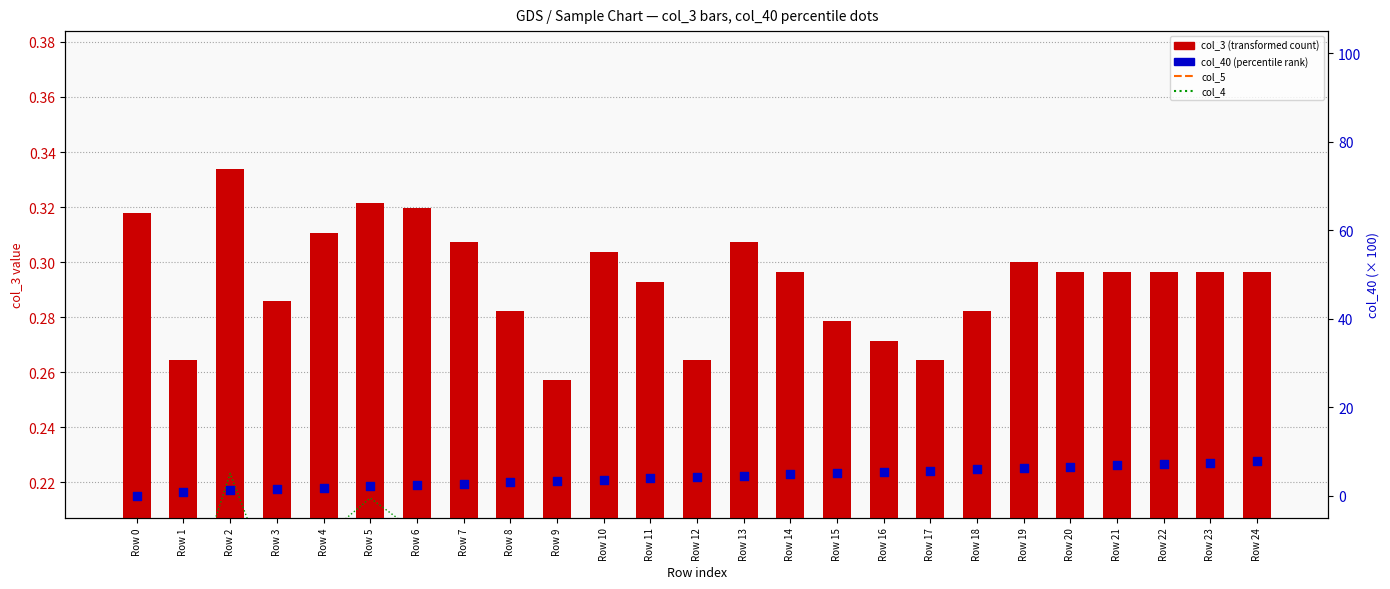

Which series has the largest total across all categories?

col_40 (percentile rank %)